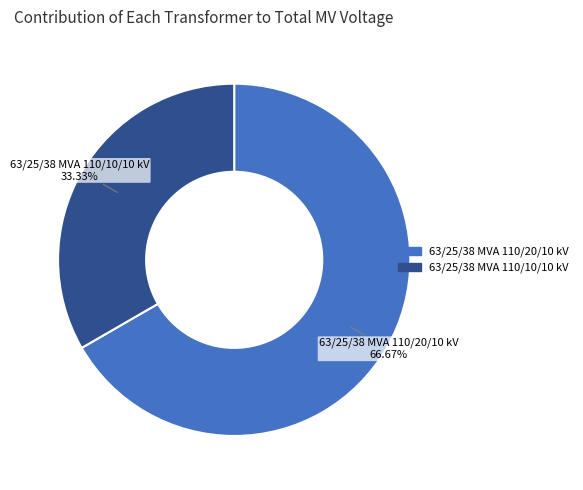

To the nearest percent, what is the average slice percentage?

50%